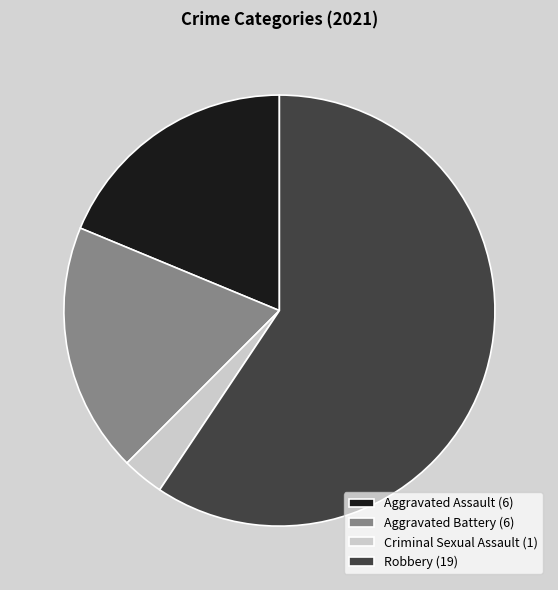

True or false: Aggravated Assault (6) accounts for 19% of the total.

True